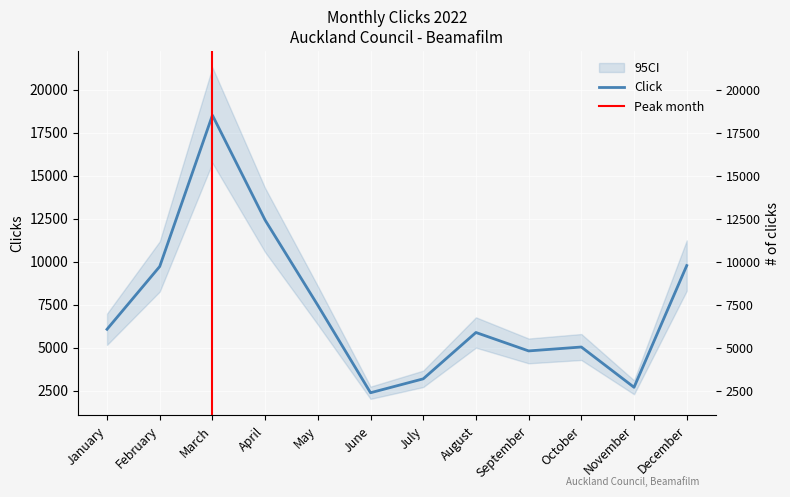

What is the value of the 11th point from the left?

2692